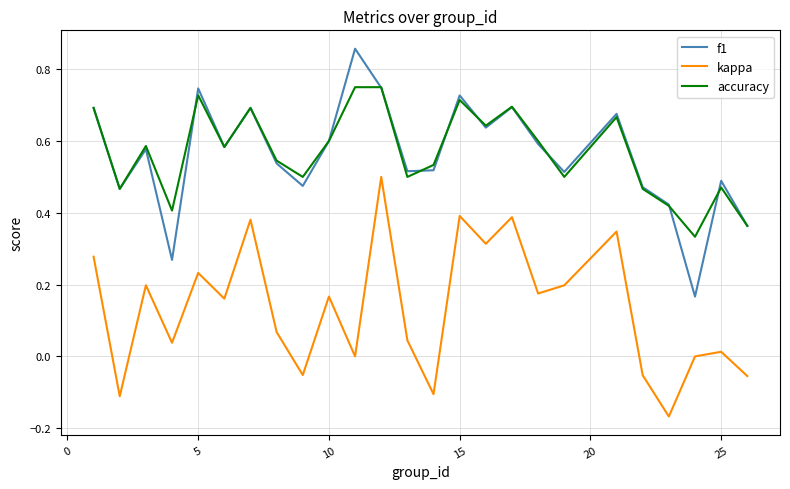

How many lines are shown in the chart?

3